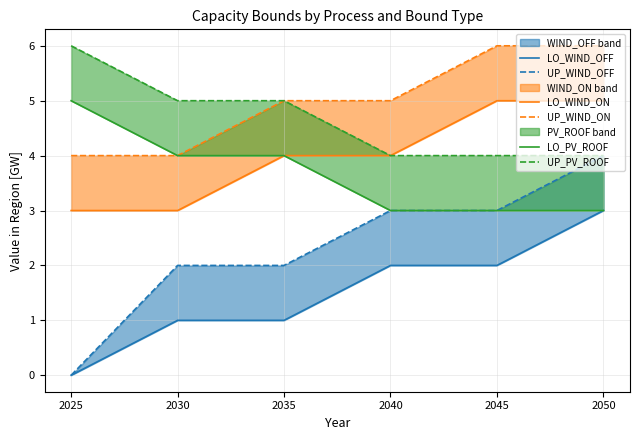

What is the value of the LO_WIND_ON point at the 5th from the left?

5